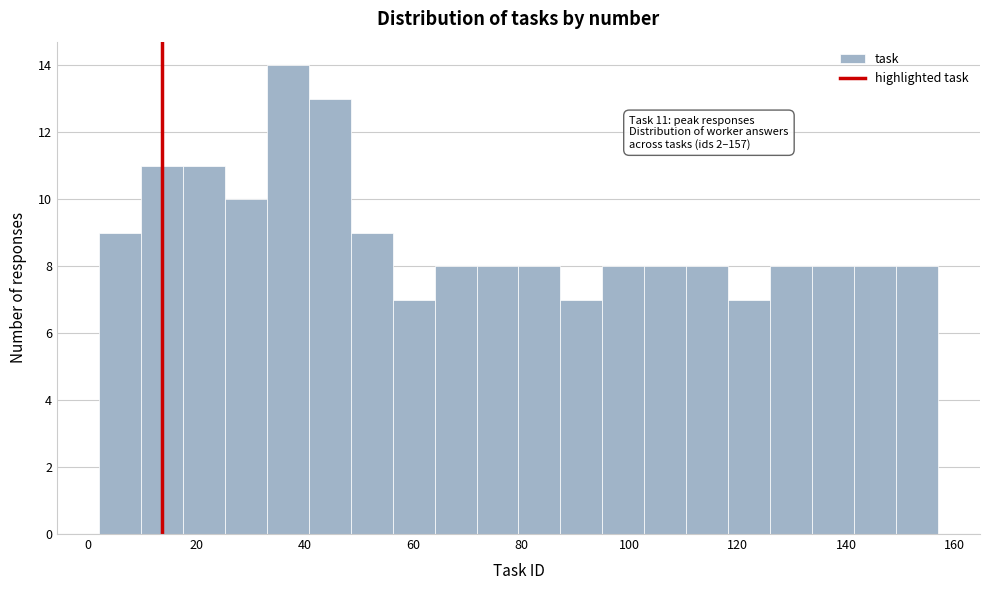

Around what value on the x-axis is the tallest bar? Give the approximate position of its centre, as read against the axis.

36